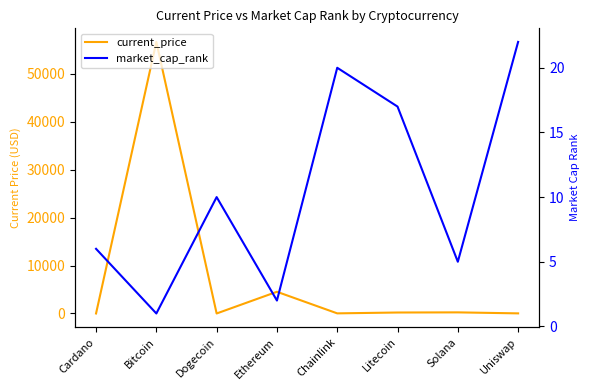

At Litecoin, list the series in order from largest to smallest.

current_price, market_cap_rank